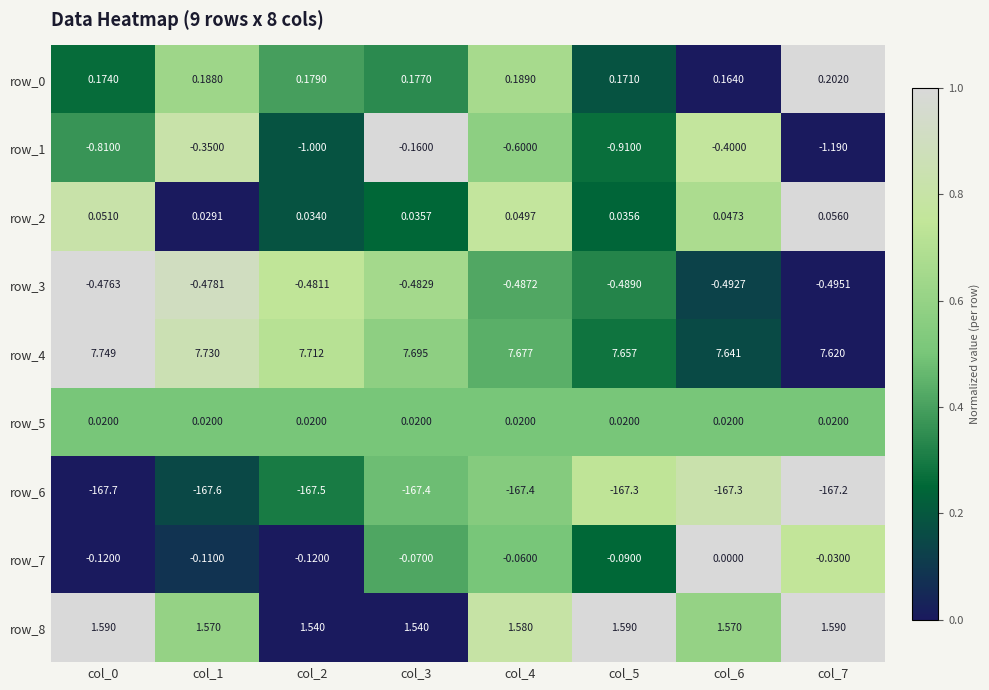

How many categories are shown in the chart?

8